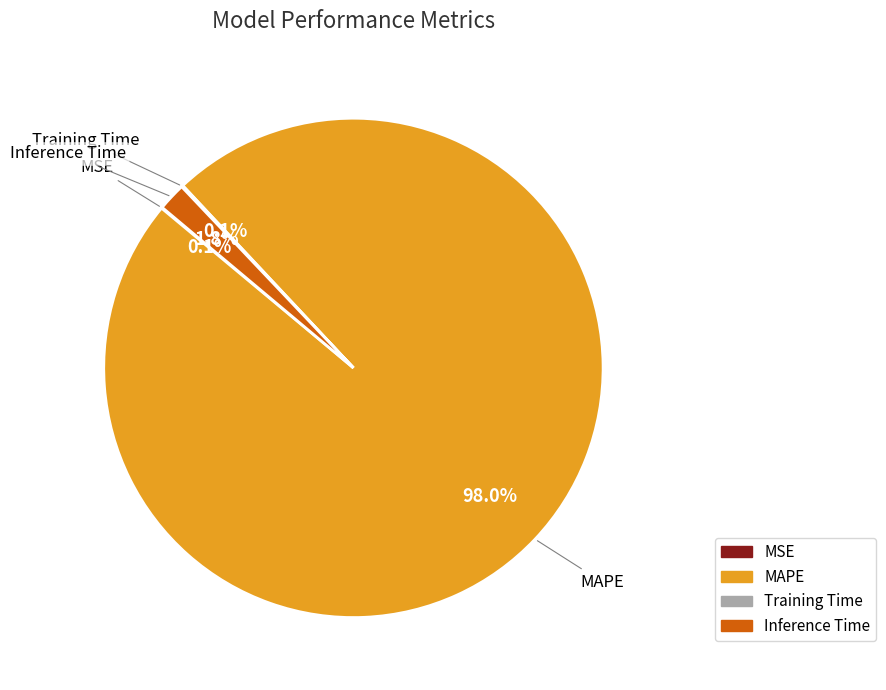

What is the largest slice in the pie chart?

MAPE